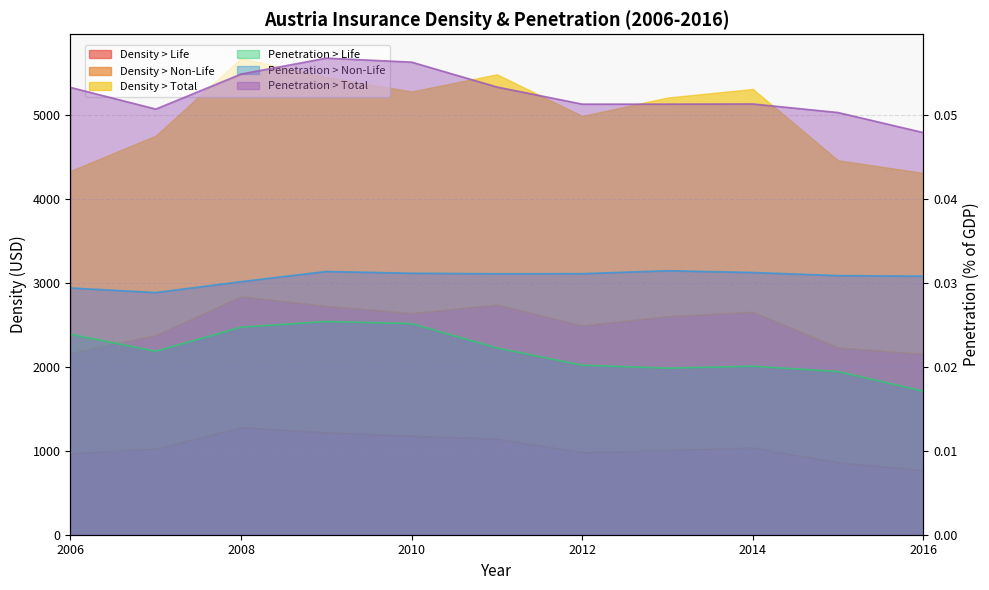

Is it true that Penetration > Non-Life equals 0.0 at 2016?

False